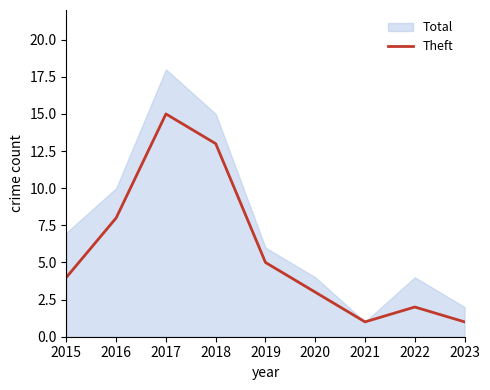

How many points are lower than both their immediate neighbors (excluding endpoints)?

1